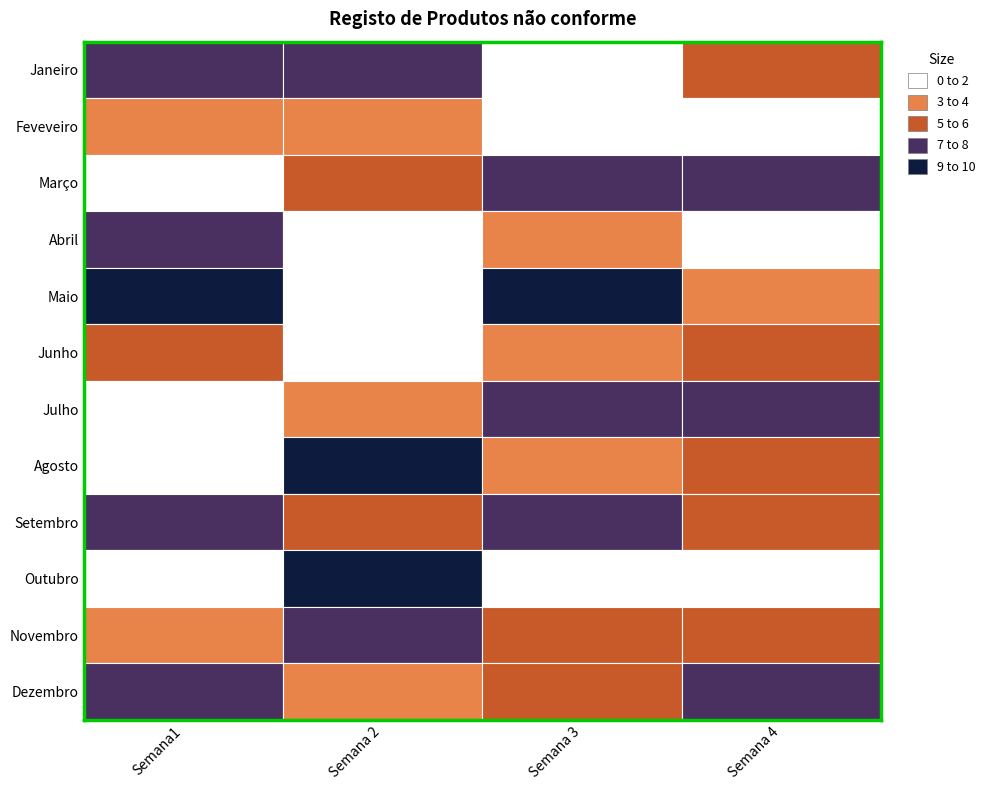

What is the total value across all series at Semana1?

53